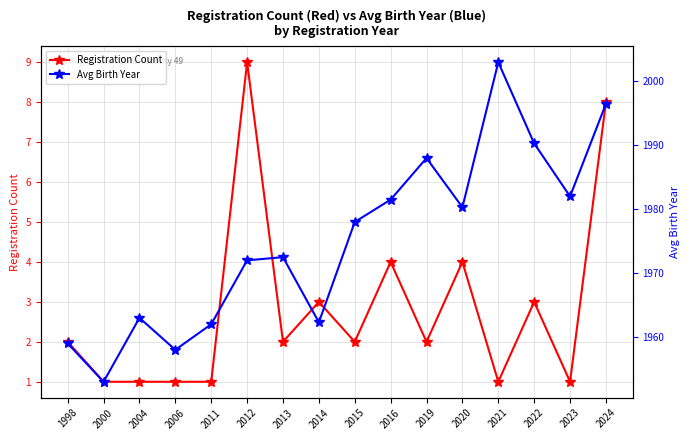

Is this an area chart (filled region under the line)?

No